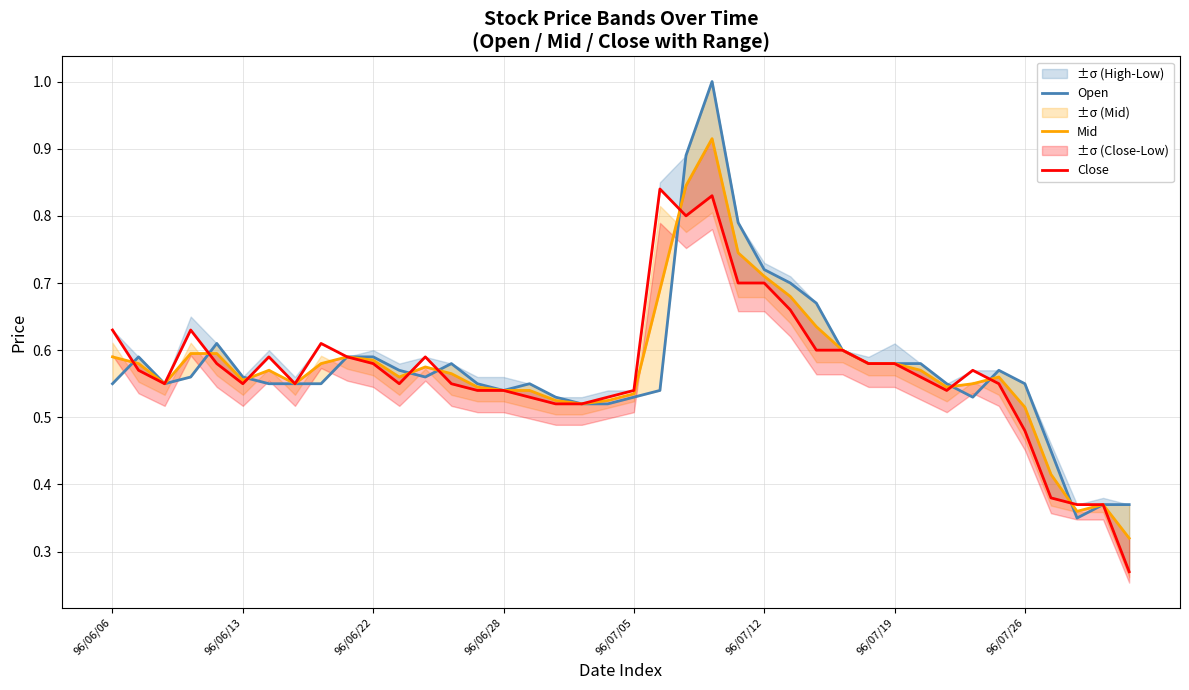

True or false: Close and Open intersect in this chart.

True